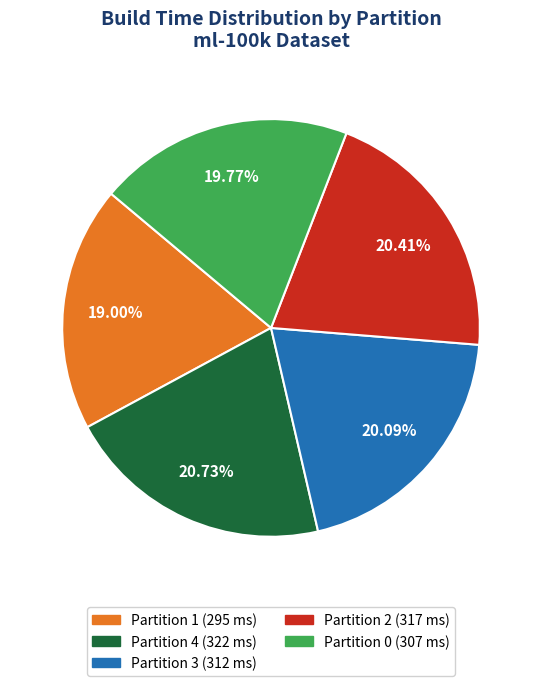

Approximately how many times larger is the value at Partition 3 compared to Partition 2?

1.0